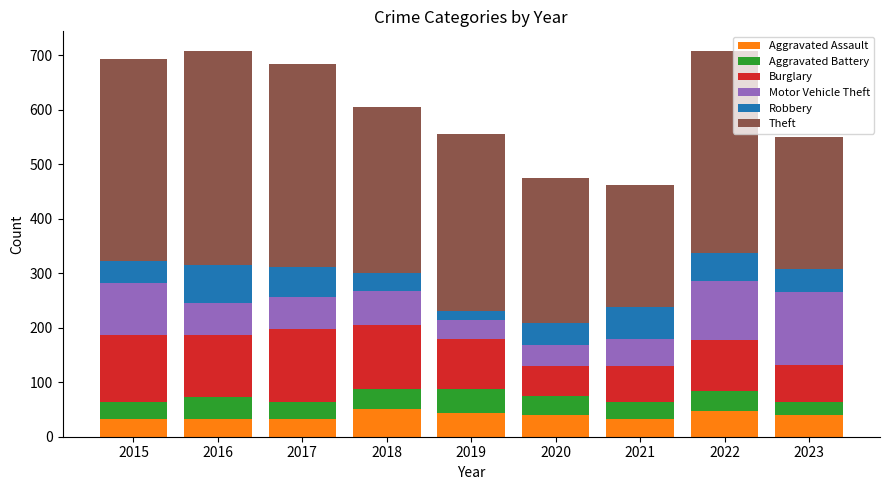

What is the sum of all Aggravated Assault values?

347